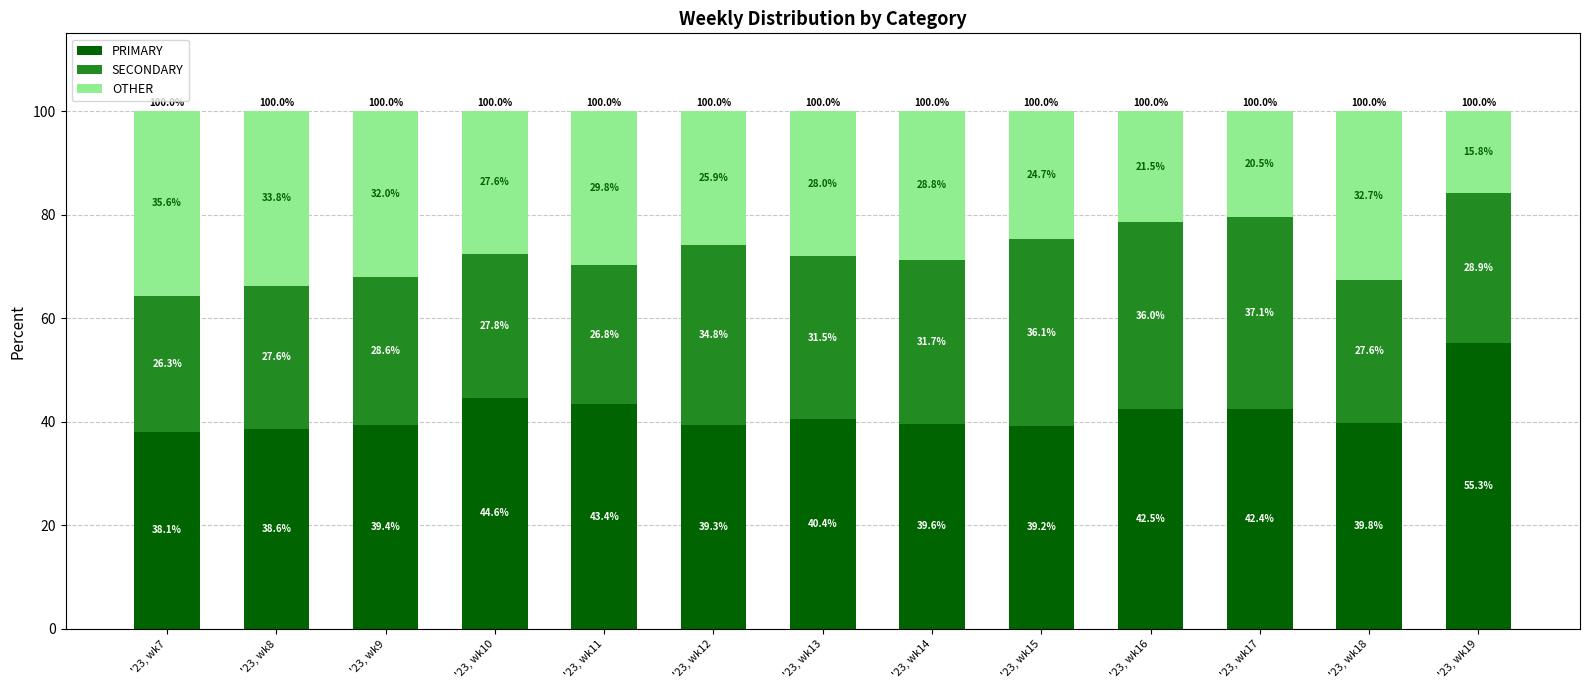

Count the number of categories in the chart.

13